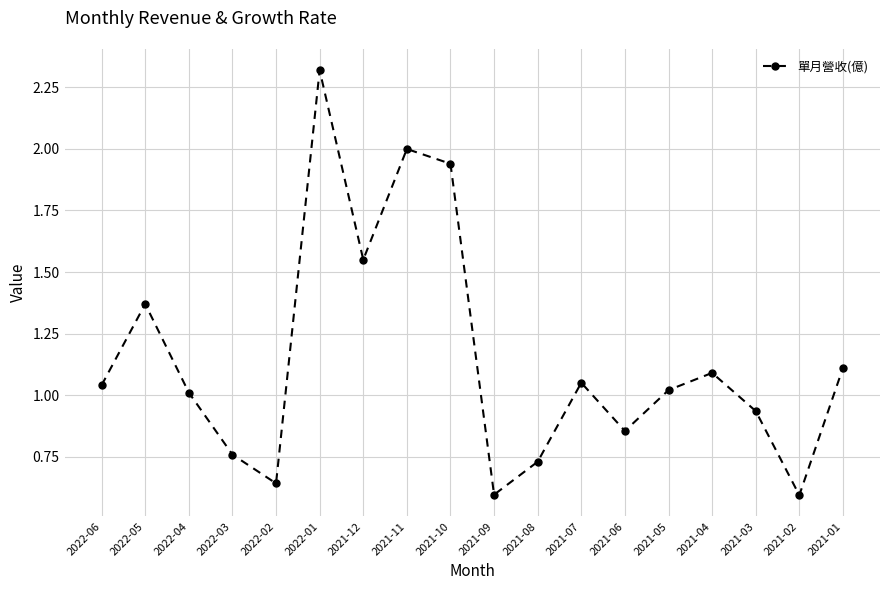

What position from the right is 2021-09?

9